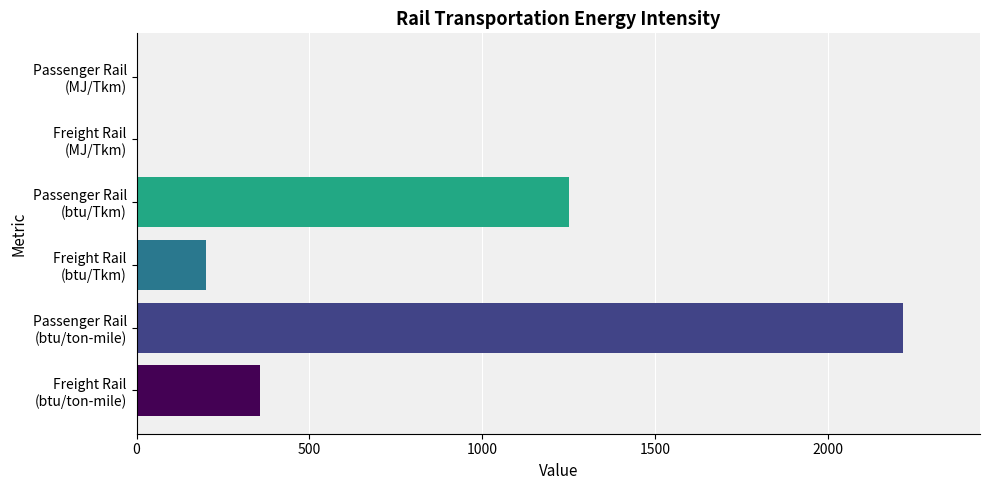

What is the sum of all values?

4026.8